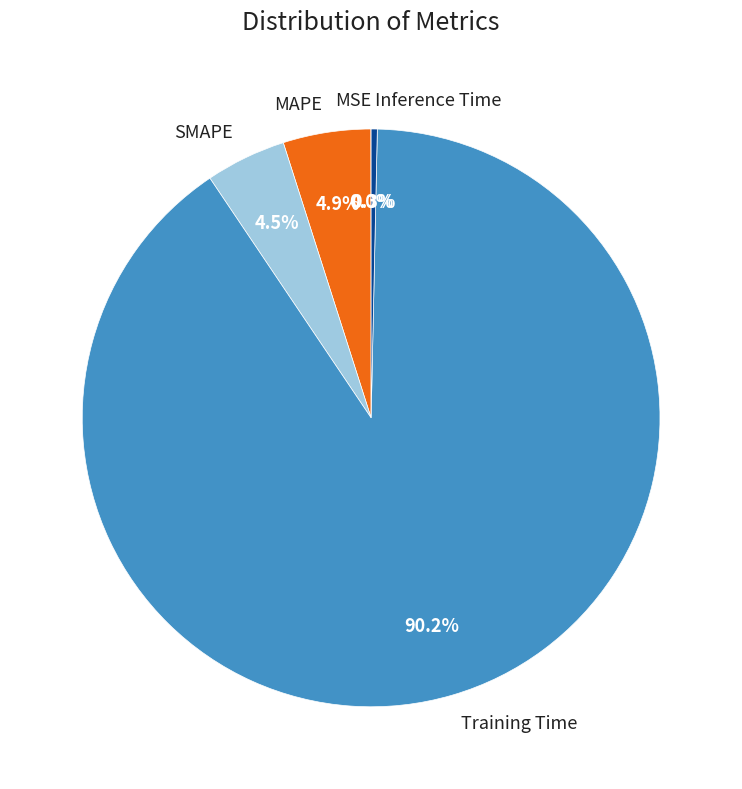

How much of the chart is everything except MAPE?

95.1%